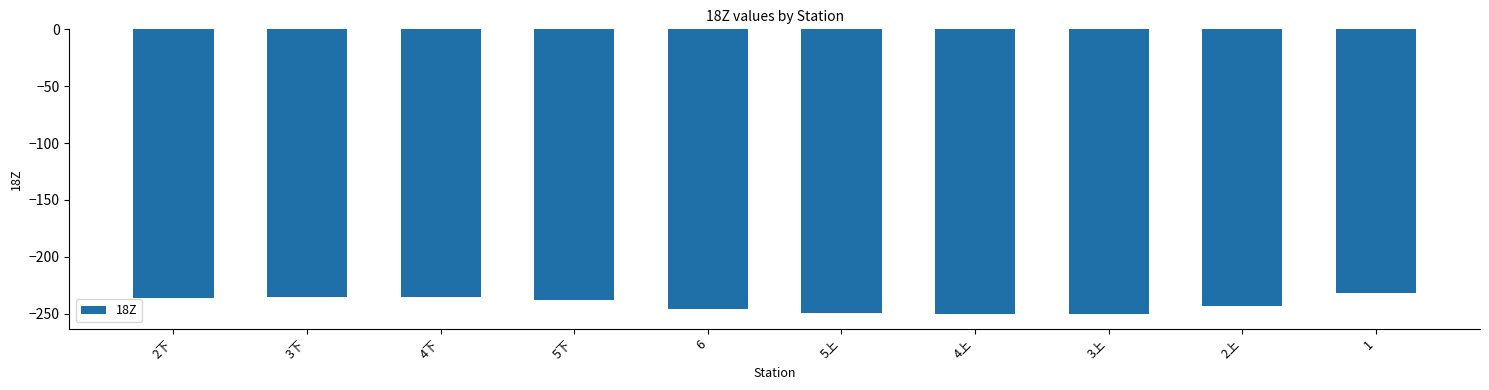

How many bars are there in total?

10